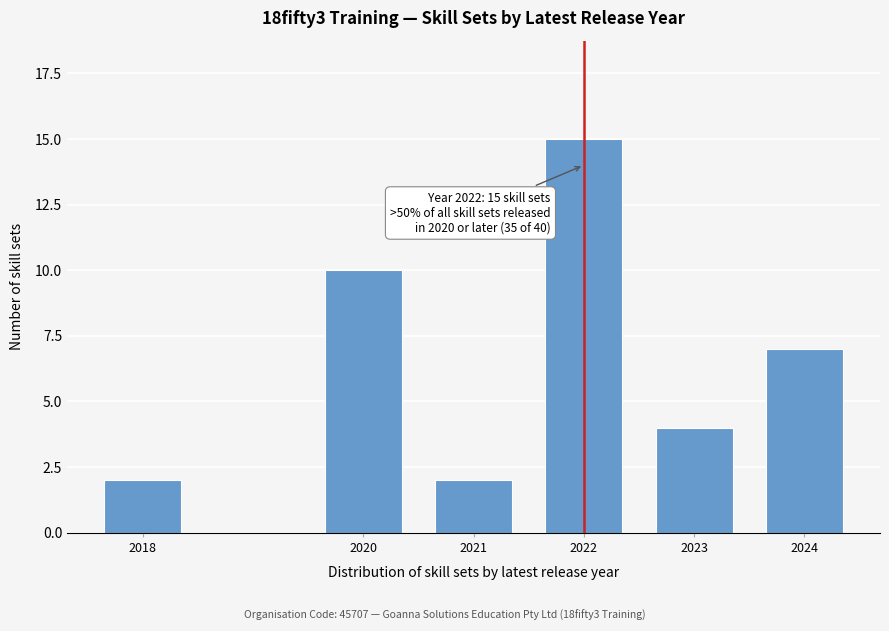

Reading right to left, list all the values displayed in this chart.

7	4	15	2	10	2